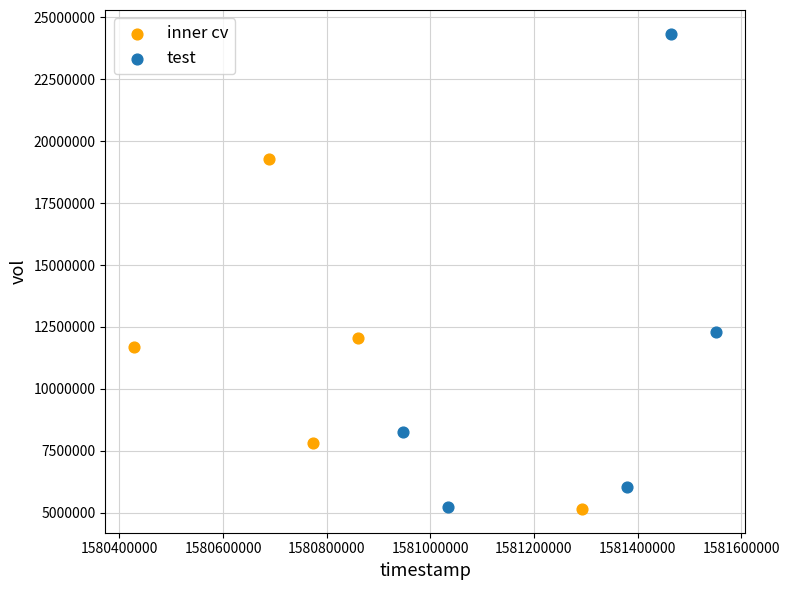

Which series has the largest Y range (max minus min)?

test